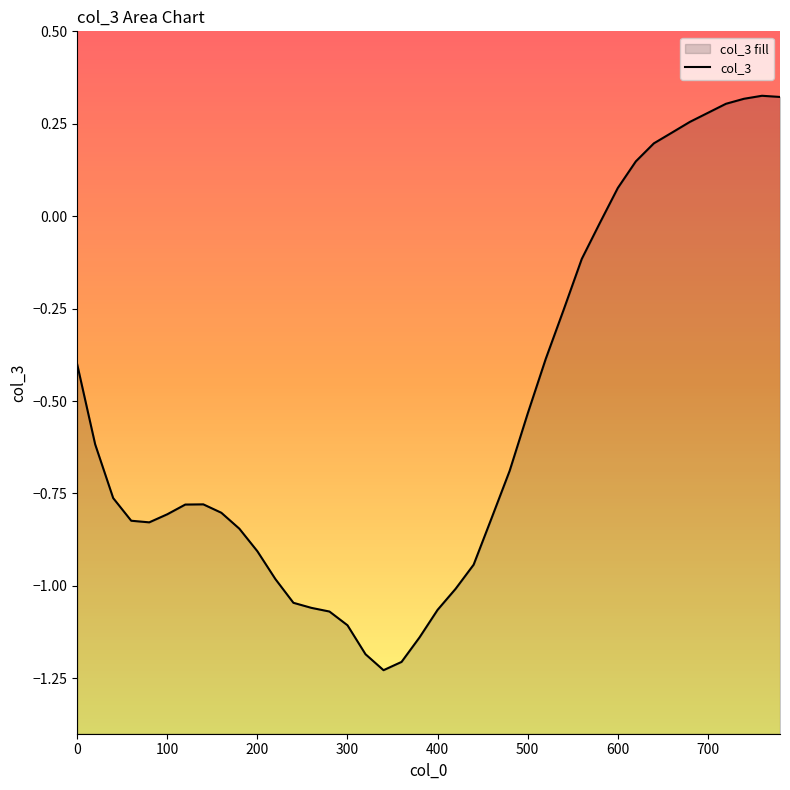

What is the maximum value shown in the chart?

0.3